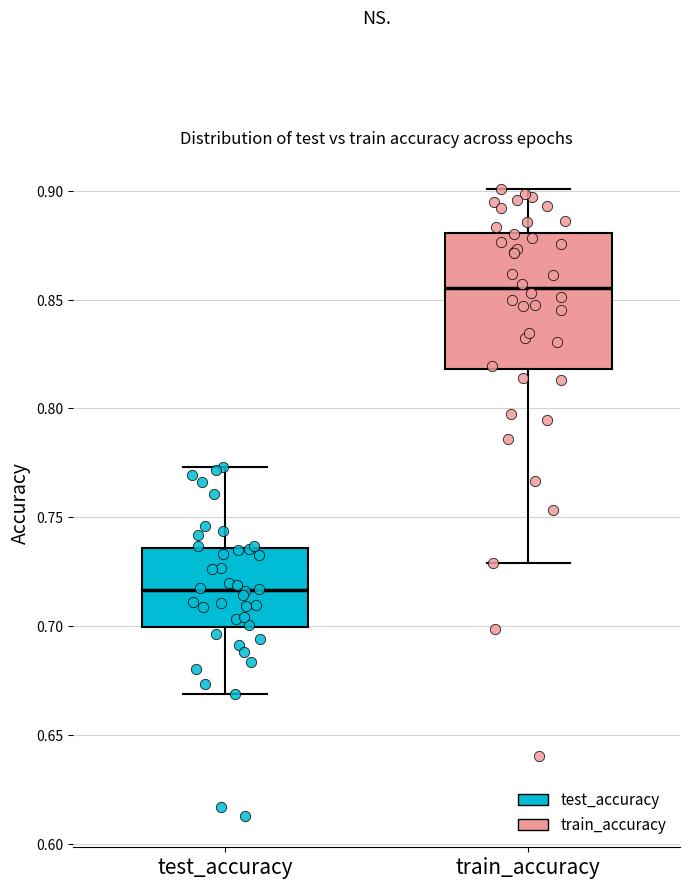

Which box has the highest median line?

train_accuracy